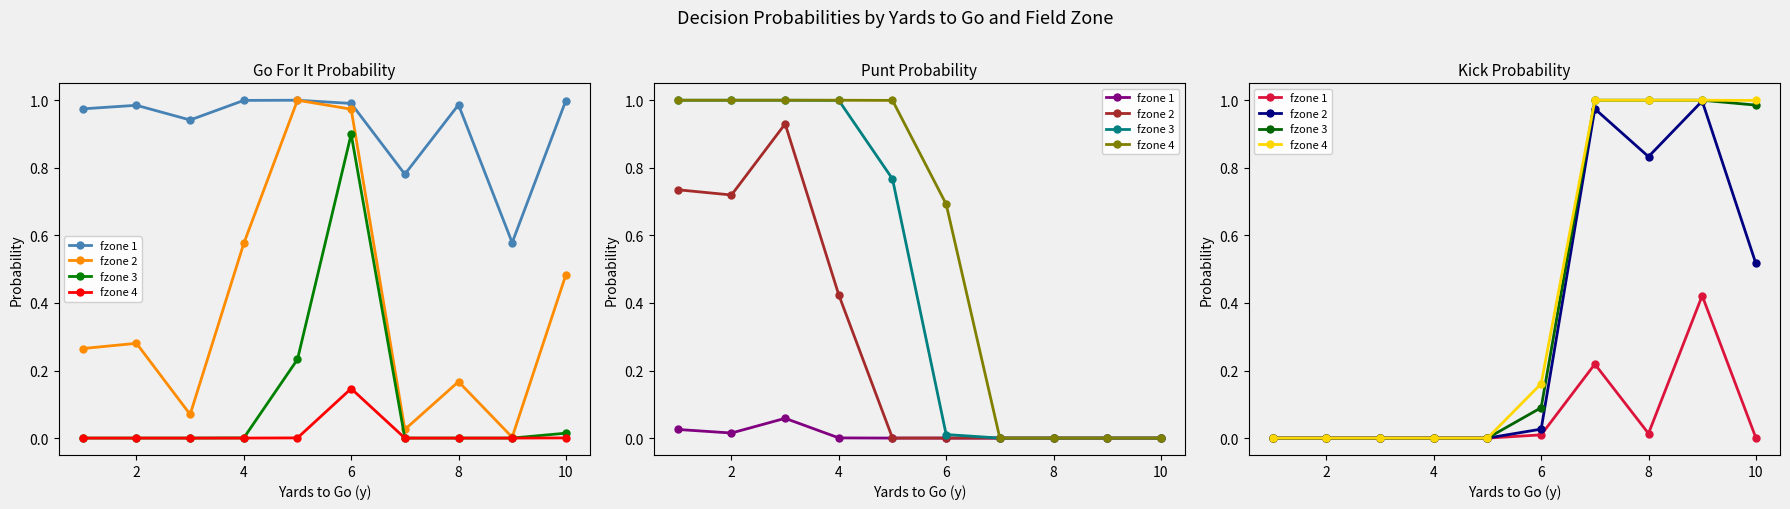

Reading left to right, extract all data points from this chart.

fzone 1: 0.0	0.0	0.0	0.0	0.0	0.0	0.2	0.0	0.4	0.0
fzone 2: 0.0	0.0	0.0	0.0	0.0	0.0	1.0	0.8	1.0	0.5
fzone 3: 0.0	0.0	0.0	0.0	0.0	0.1	1.0	1.0	1.0	1.0
fzone 4: 0.0	0.0	0.0	0.0	0.0	0.2	1.0	1.0	1.0	1.0